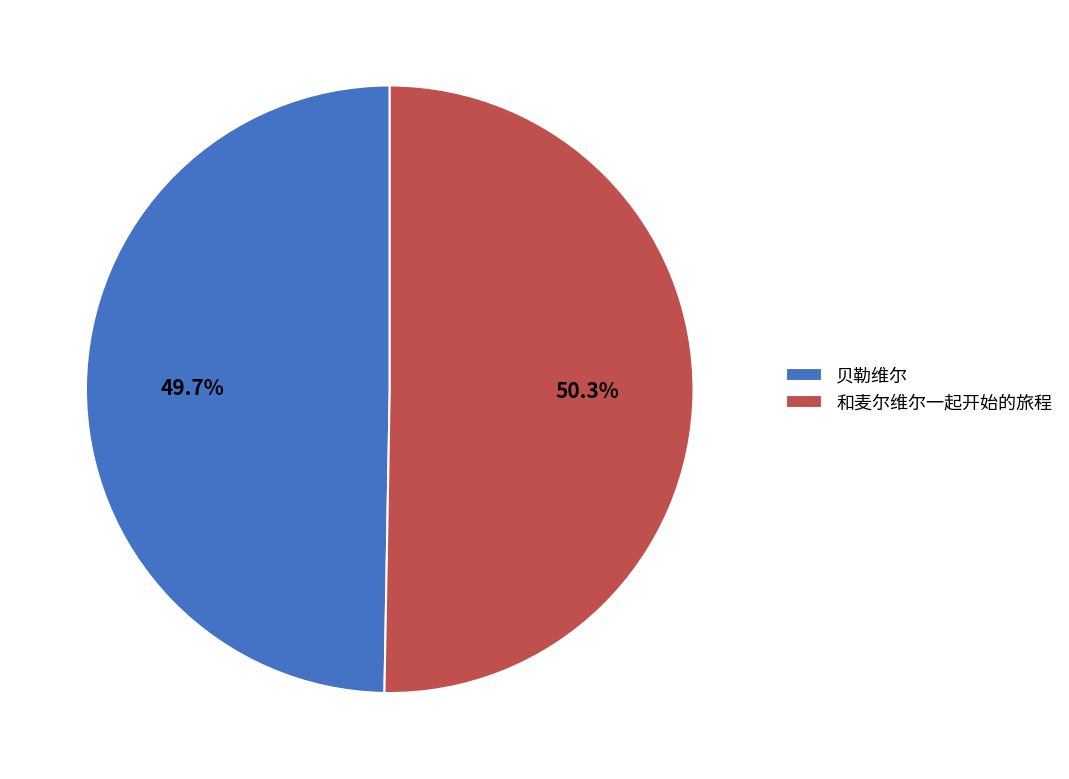

To the nearest percent, what is the combined percentage of 和麦尔维尔一起开始的旅程 and 贝勒维尔?

100%